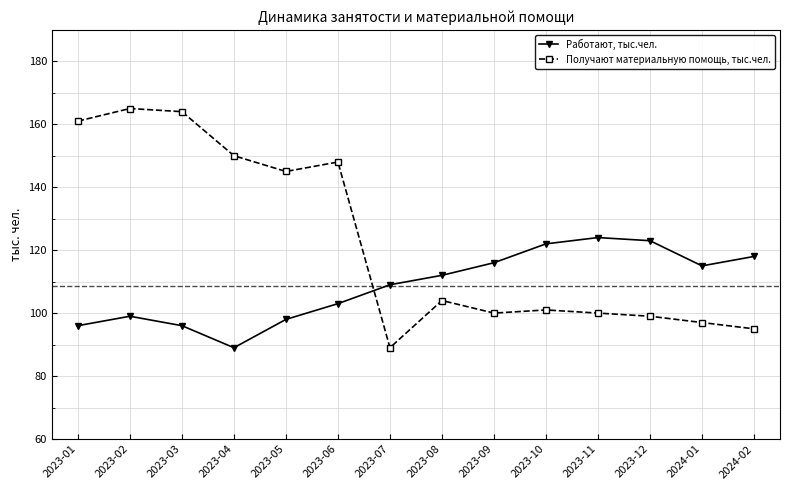

How many data points does each series have?

14